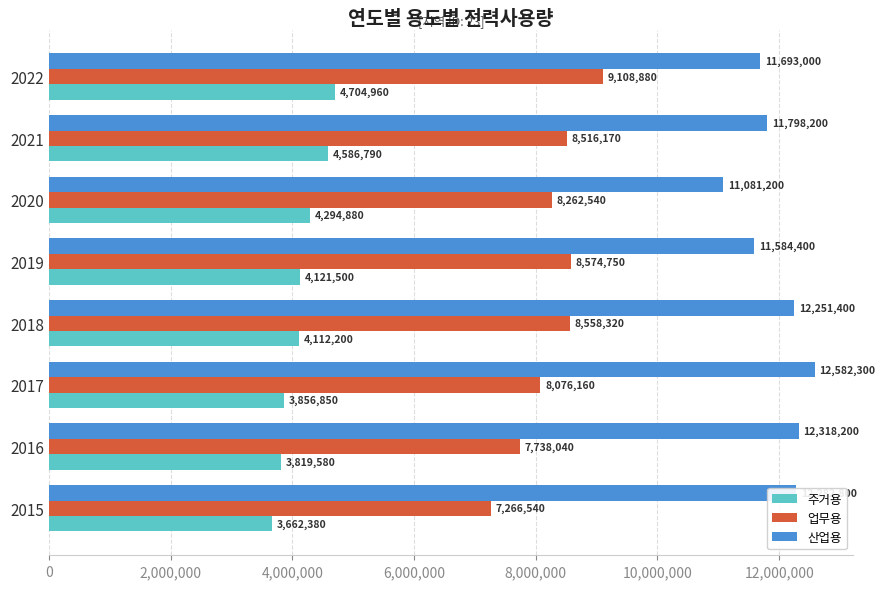

What is the difference between the second highest and minimum values in the 업무용 series?

1308210